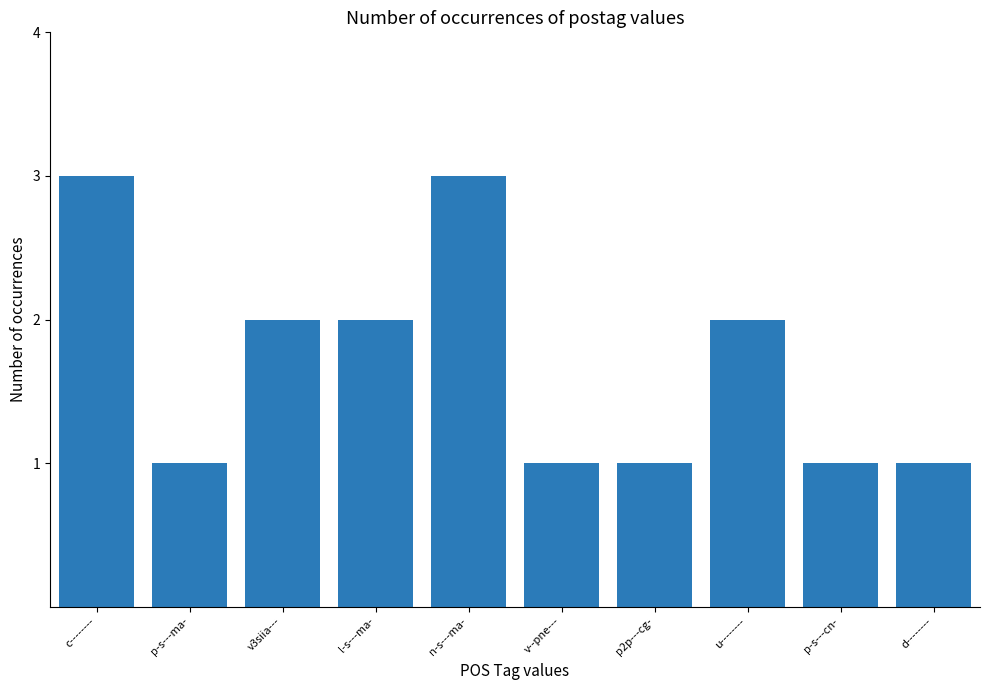

What value does the data have at v3siia---?

2